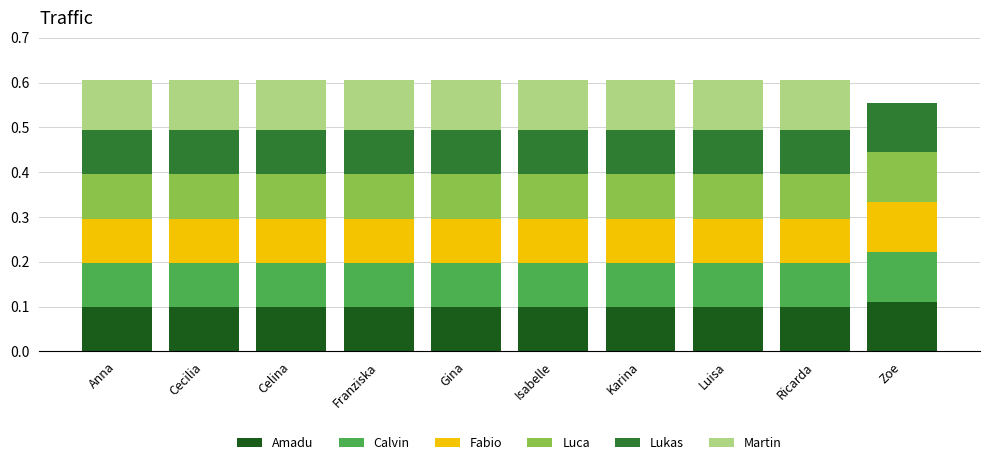

What is the total value across all series at Zoe?

0.6